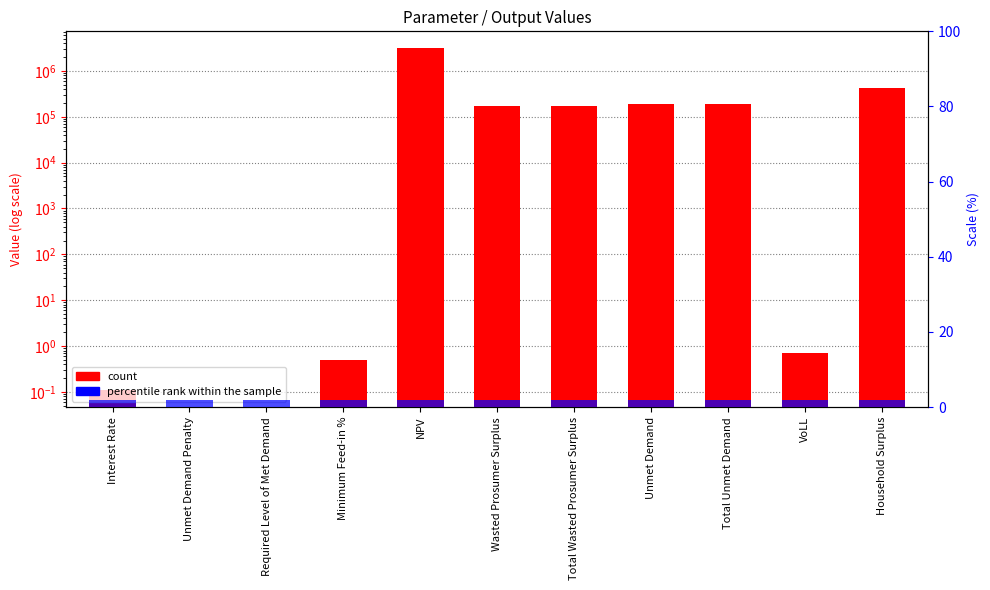

Read the percentile rank within the sample value at Interest Rate.

2.0